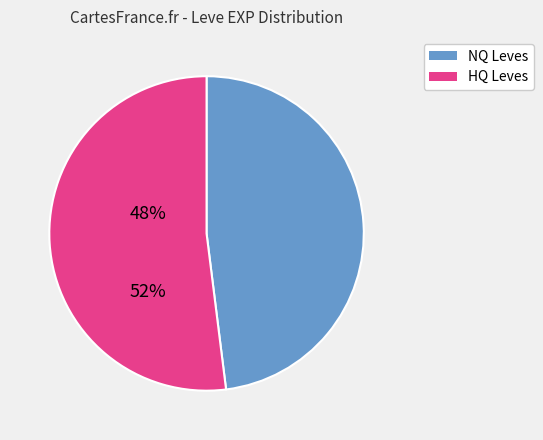

Is there any slice that represents more than half of the pie?

Yes